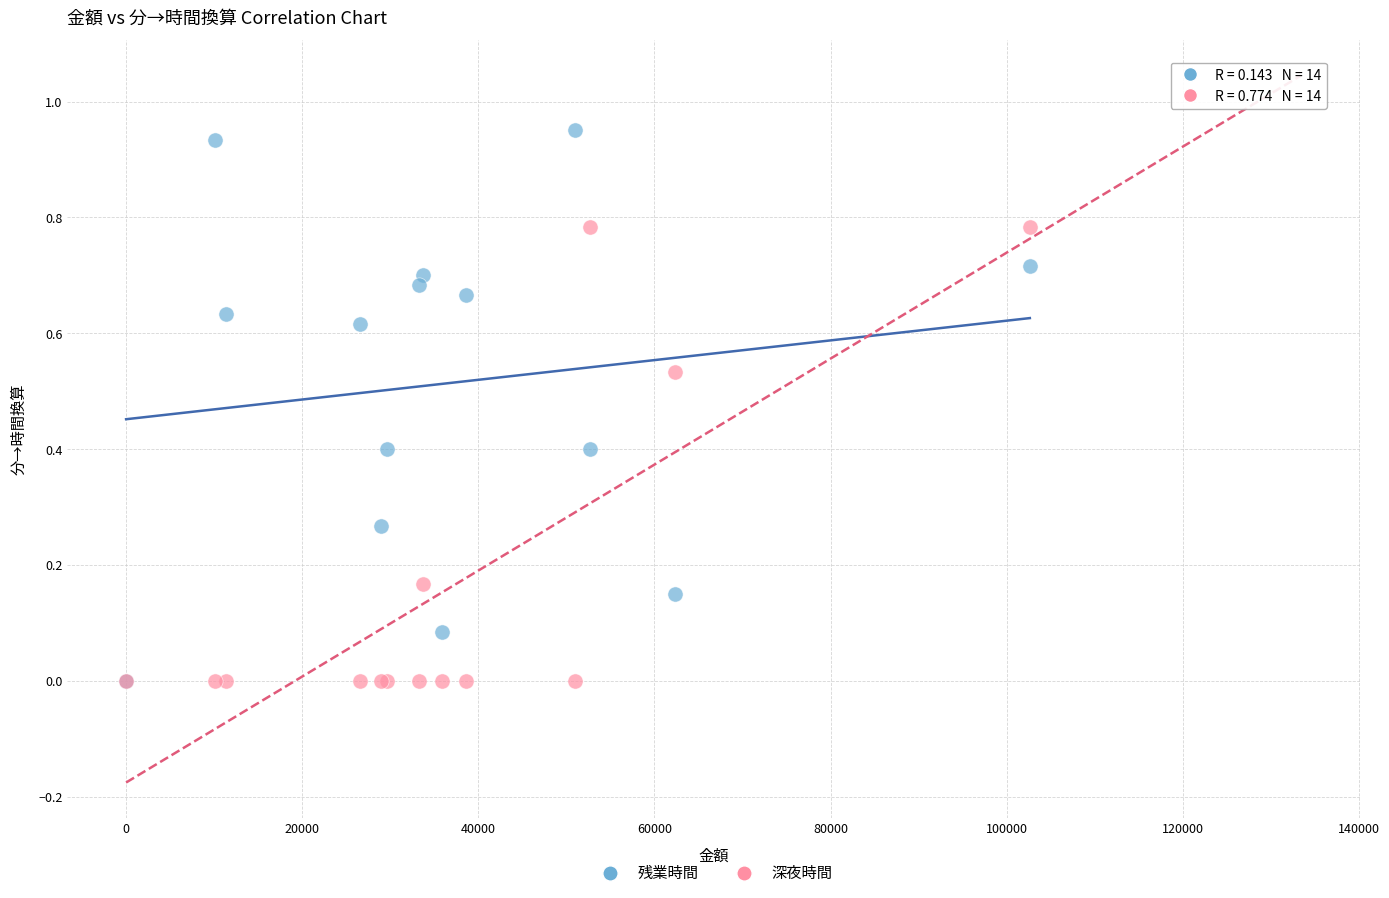

Which series has the widest spread of Y values?

残業時間